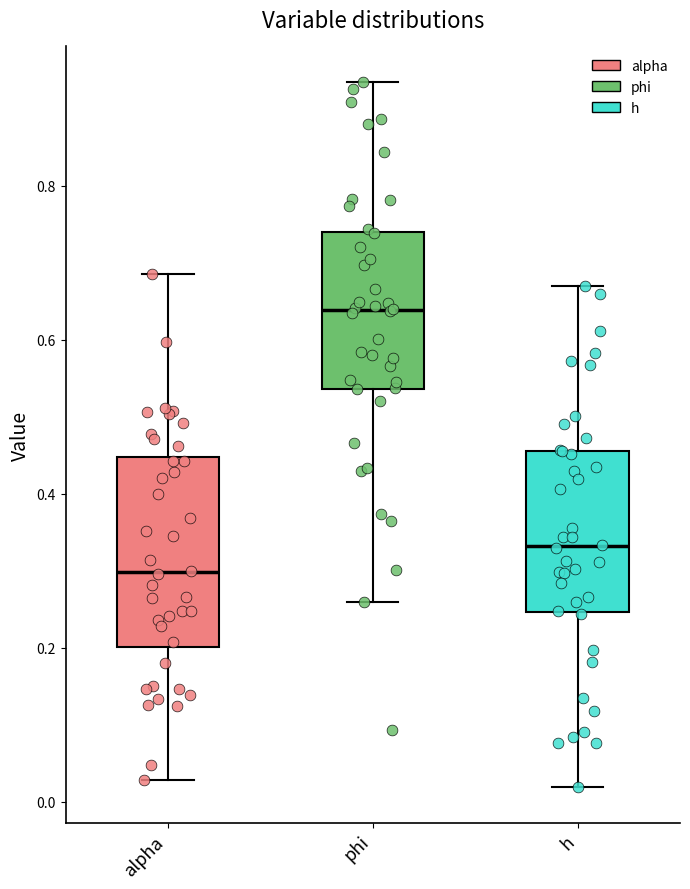

Where does the median line of the box for h sit on the y-axis? The values are not printed on the chart, so give them approximately, as read against the axis.

0.34